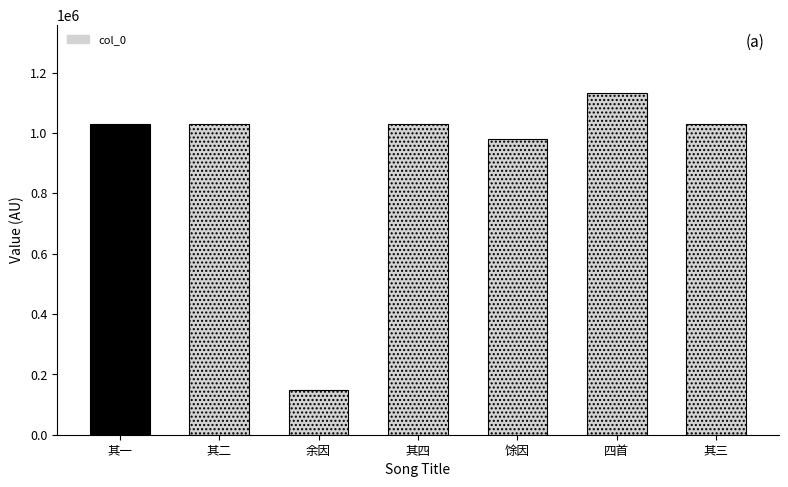

True or false: the data shows 1028367 at 又渔父四首 其三.

True